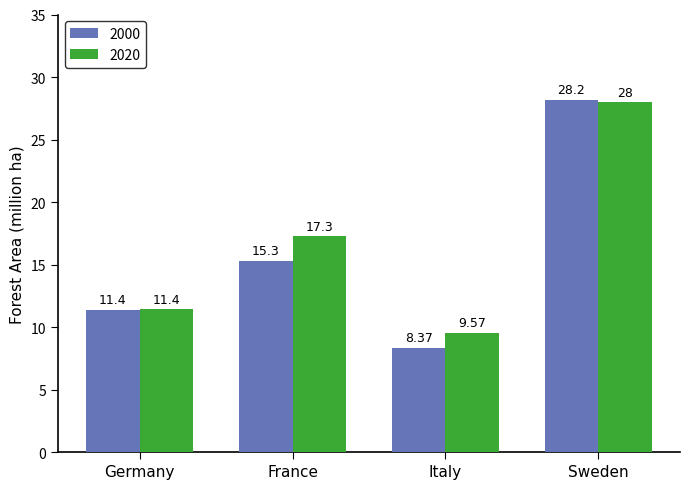

What is the difference between the highest and lowest values at France?

2.0